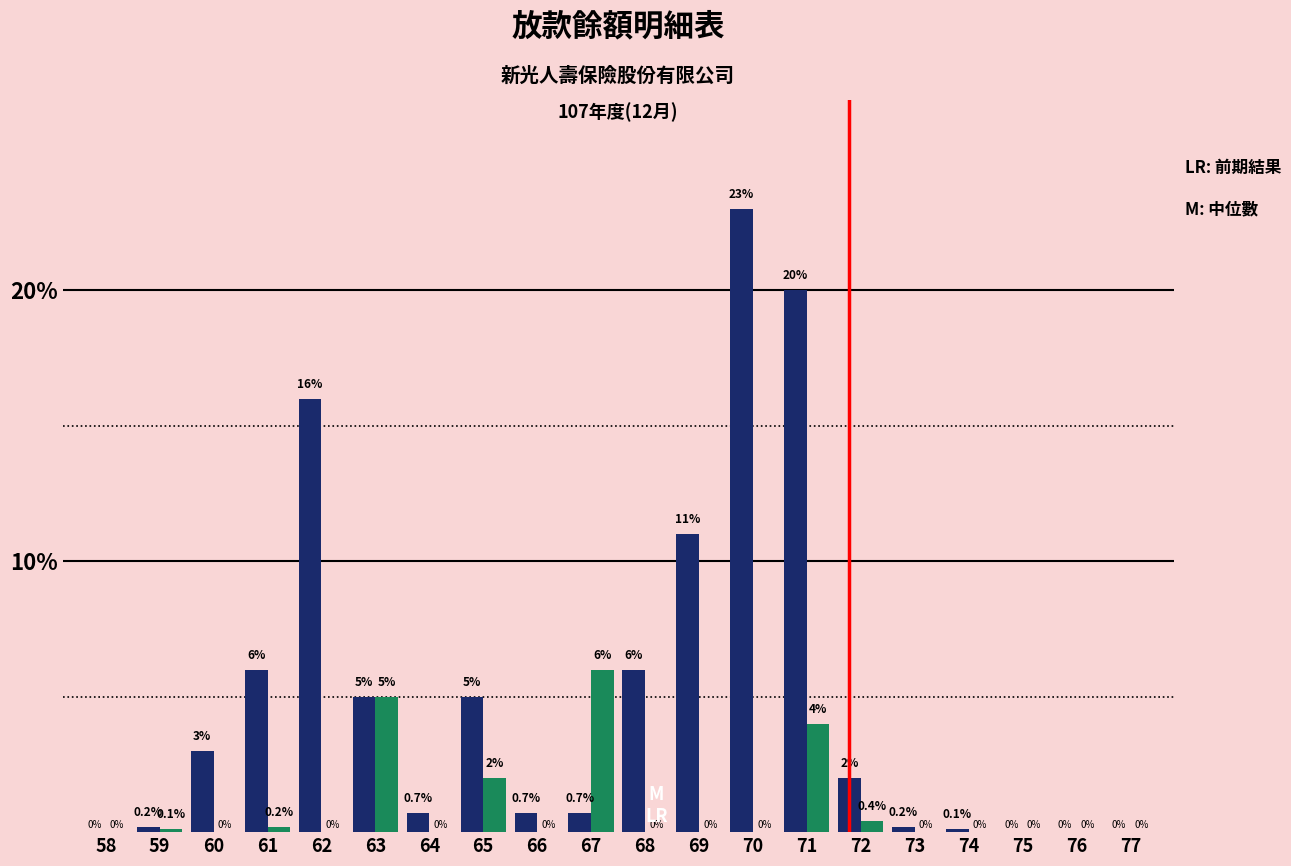

What is the total value across all series at 63?

10.0